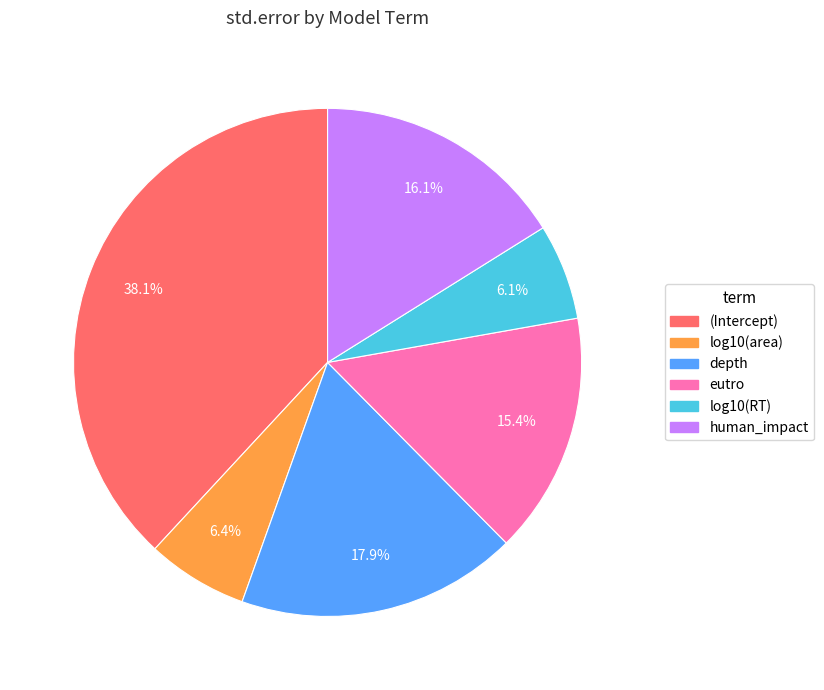

How much of the chart is everything except (Intercept)?

61.9%